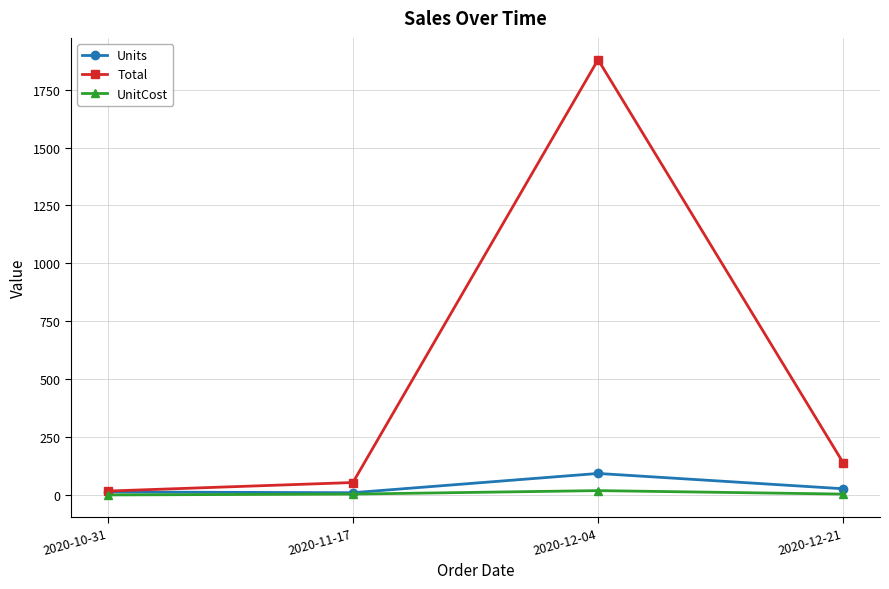

At which label is Total closest to 948?

2020-12-21